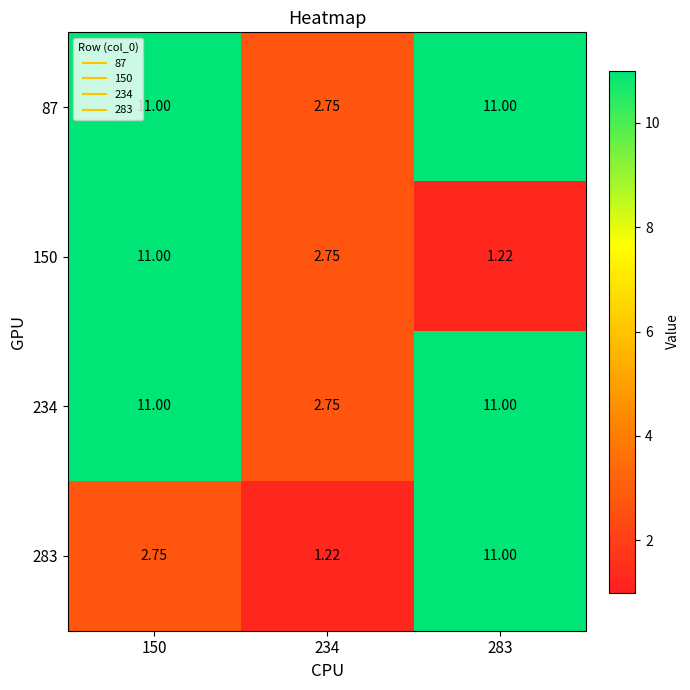

How many series are shown in this chart?

4